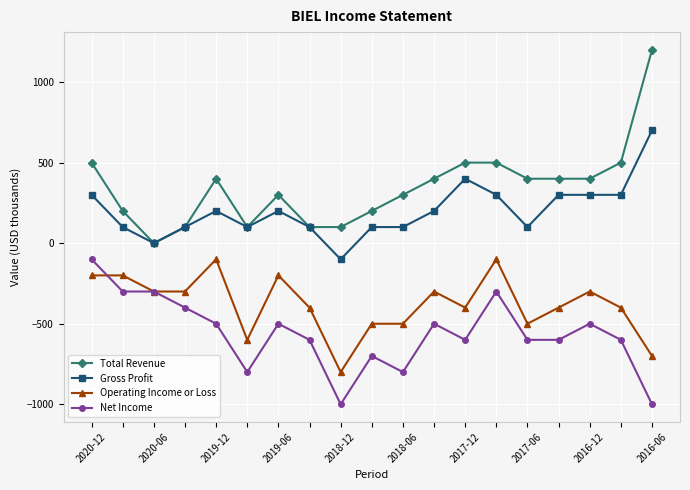

Reading left to right, list all the values displayed in this chart.

Total Revenue: 500	200	0	100	400	100	300	100	100	200	300	400	500	500	400	400	400	500	1200
Gross Profit: 300	100	0	100	200	100	200	100	-100	100	100	200	400	300	100	300	300	300	700
Operating Income or Loss: -200	-200	-300	-300	-100	-600	-200	-400	-800	-500	-500	-300	-400	-100	-500	-400	-300	-400	-700
Net Income: -100	-300	-300	-400	-500	-800	-500	-600	-1000	-700	-800	-500	-600	-300	-600	-600	-500	-600	-1000